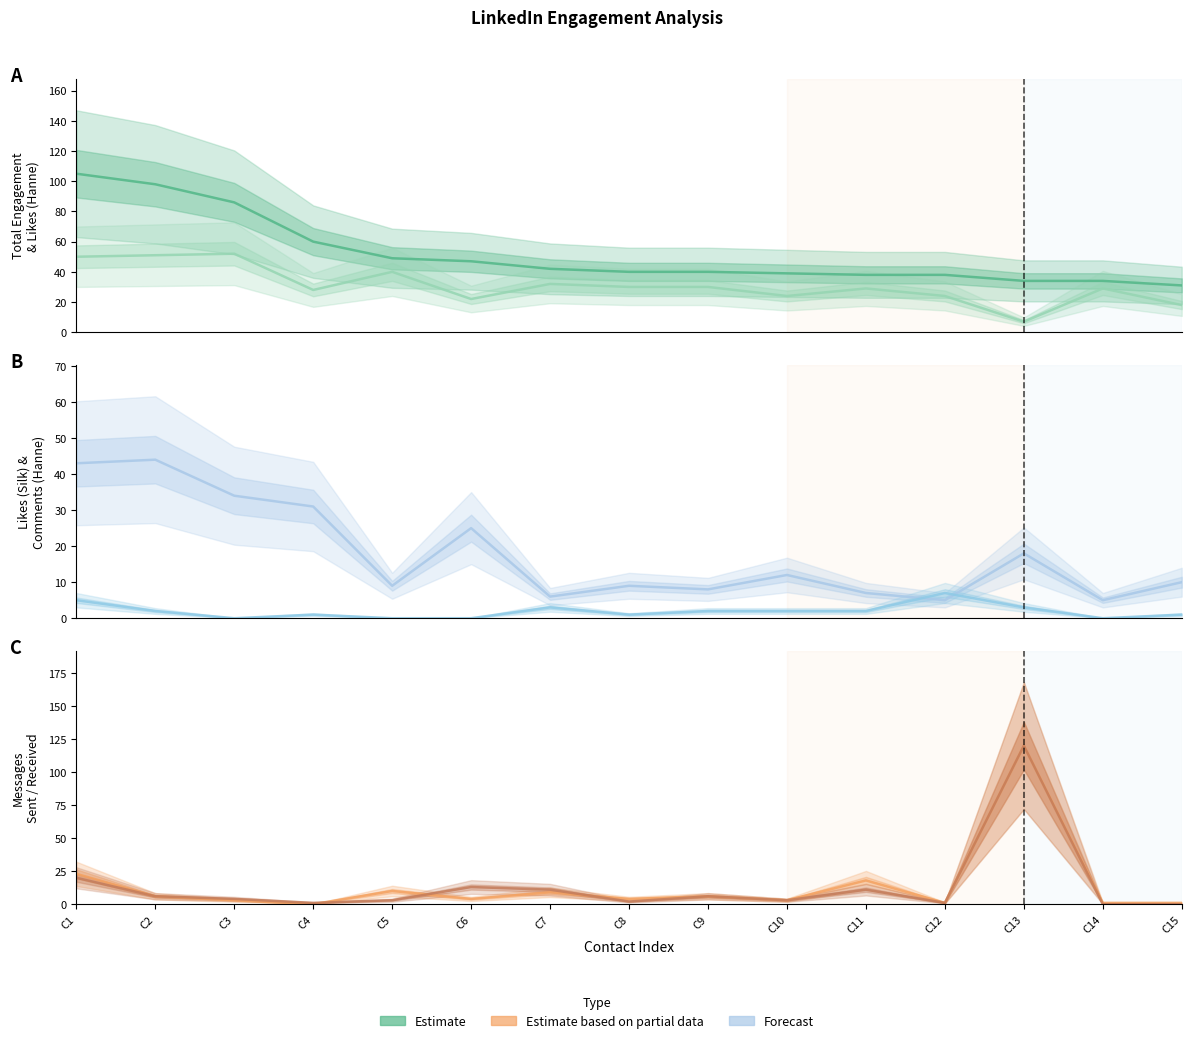

Rank the series at C12 from lowest to highest value.

Messages sent, Messages received, likescount_silk, commentcount_hanne, likescount_hanne, Total Engagement